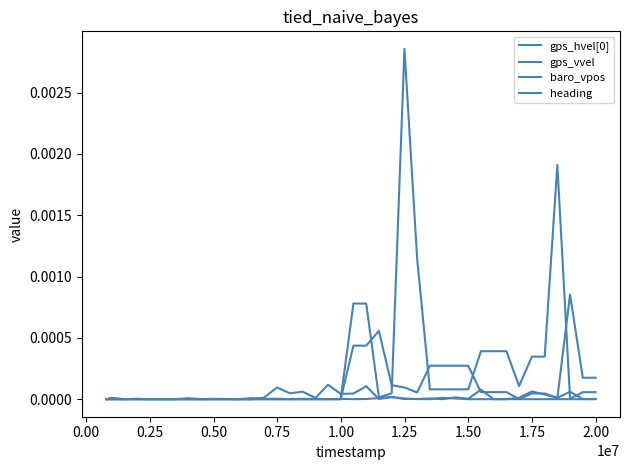

Is this an area chart (filled region under the line)?

No